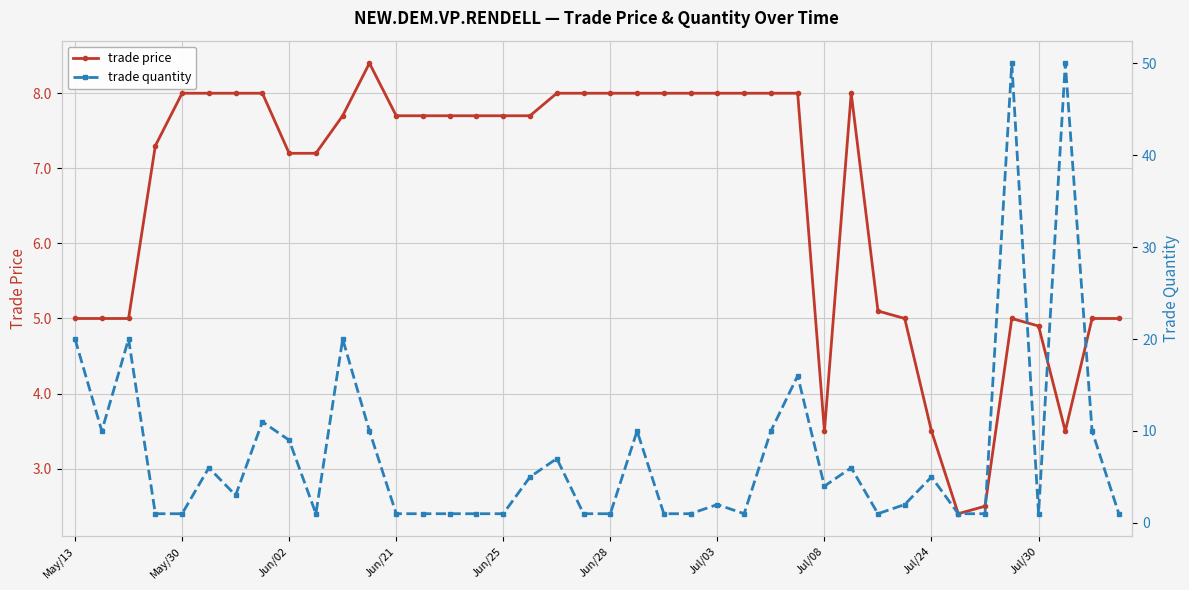

What is the lowest value of the trade price series?

2.4